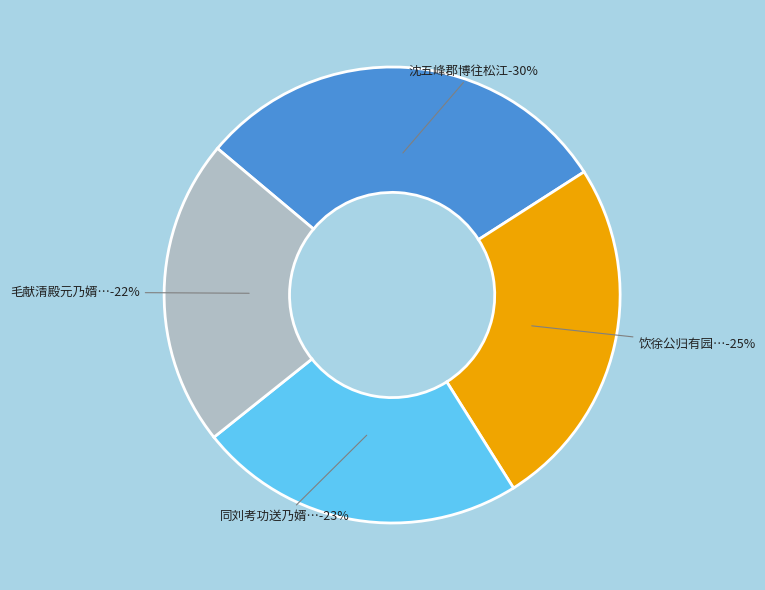

Approximately how many times larger is the value at 毛献清殿元乃婿王世芳年十八领乡荐会试下第因留毕姻于毛氏以孟秋还太仓 compared to 沈五峰郡博往松江视其乃婿清浦县学谕王君诗以赠之?

0.7